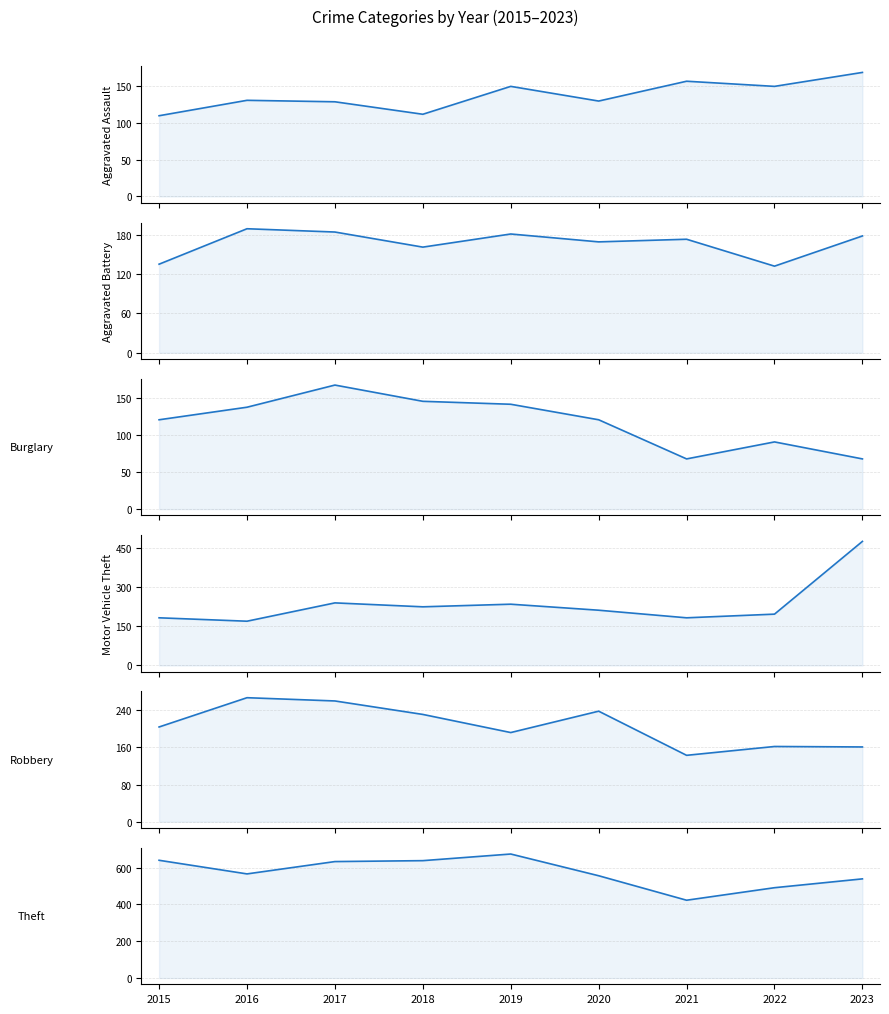

What is the difference between the Robbery values at 2020 and 2022?

76